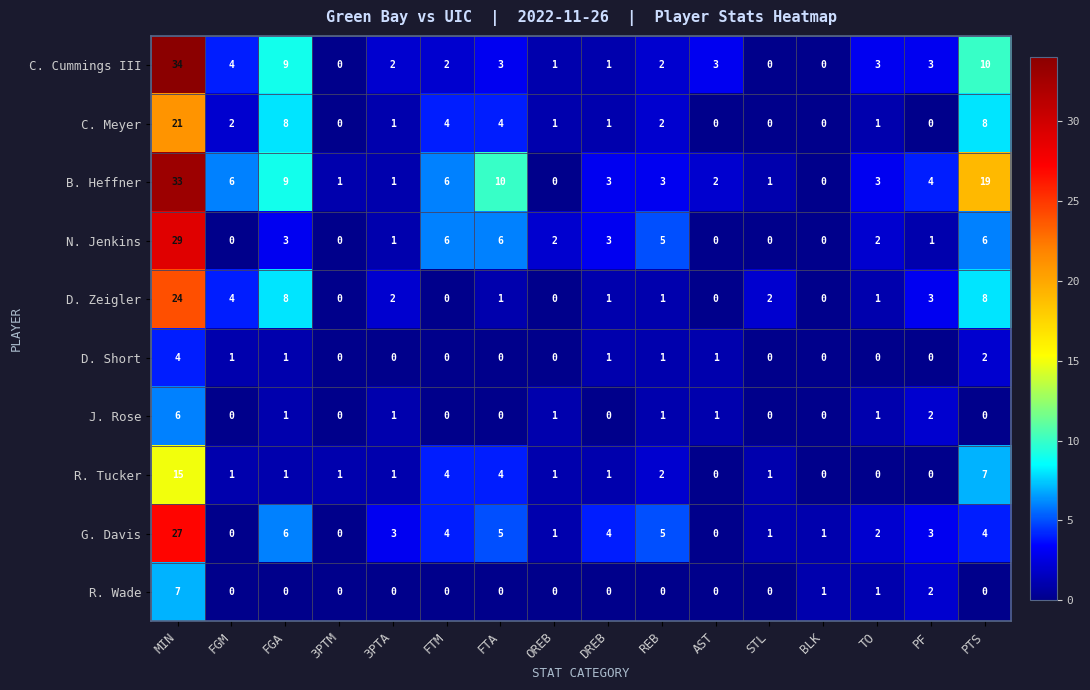

How many series are shown in this chart?

10